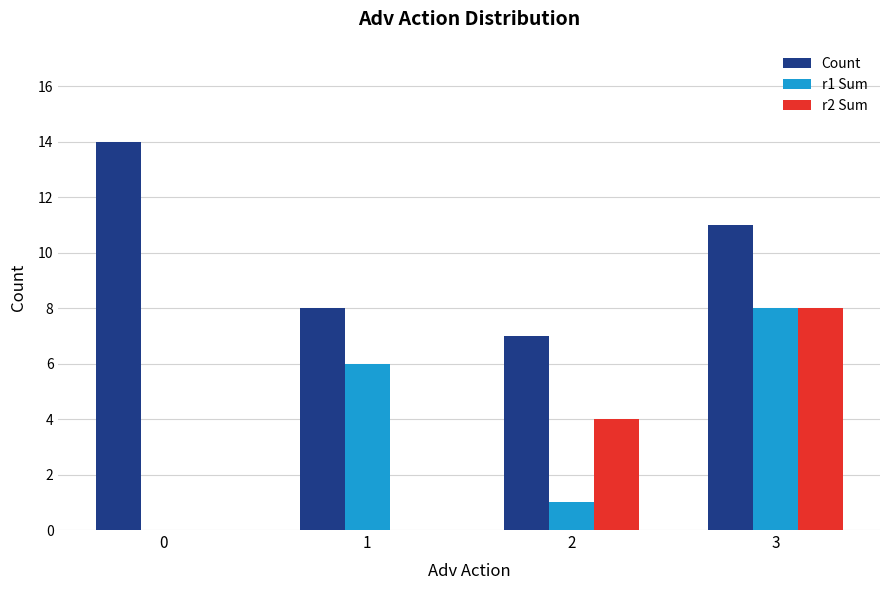

How many categories are shown in the chart?

4